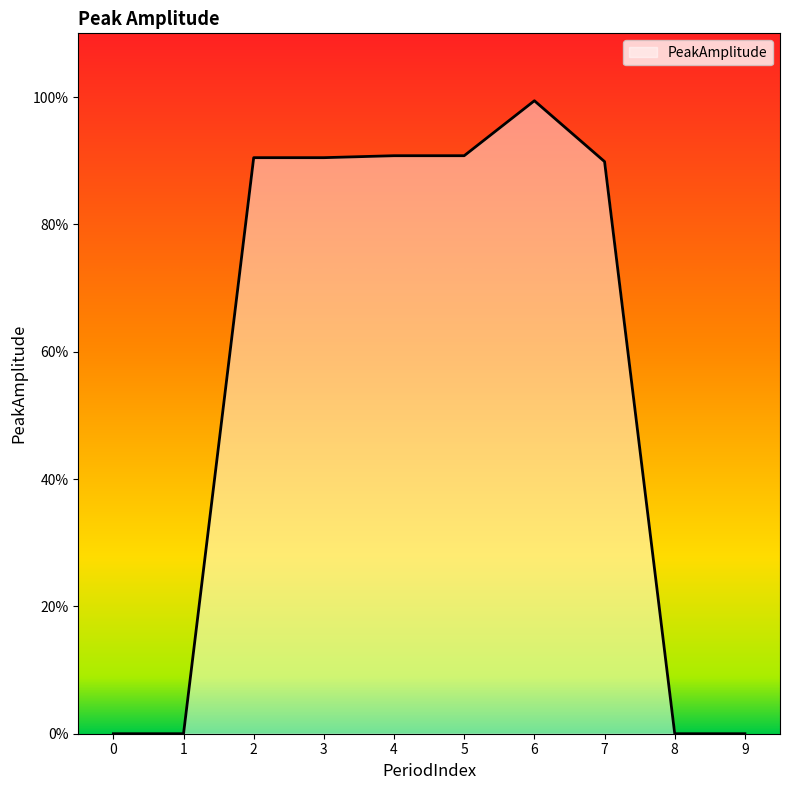

Between 5 and 0, which is larger?

5